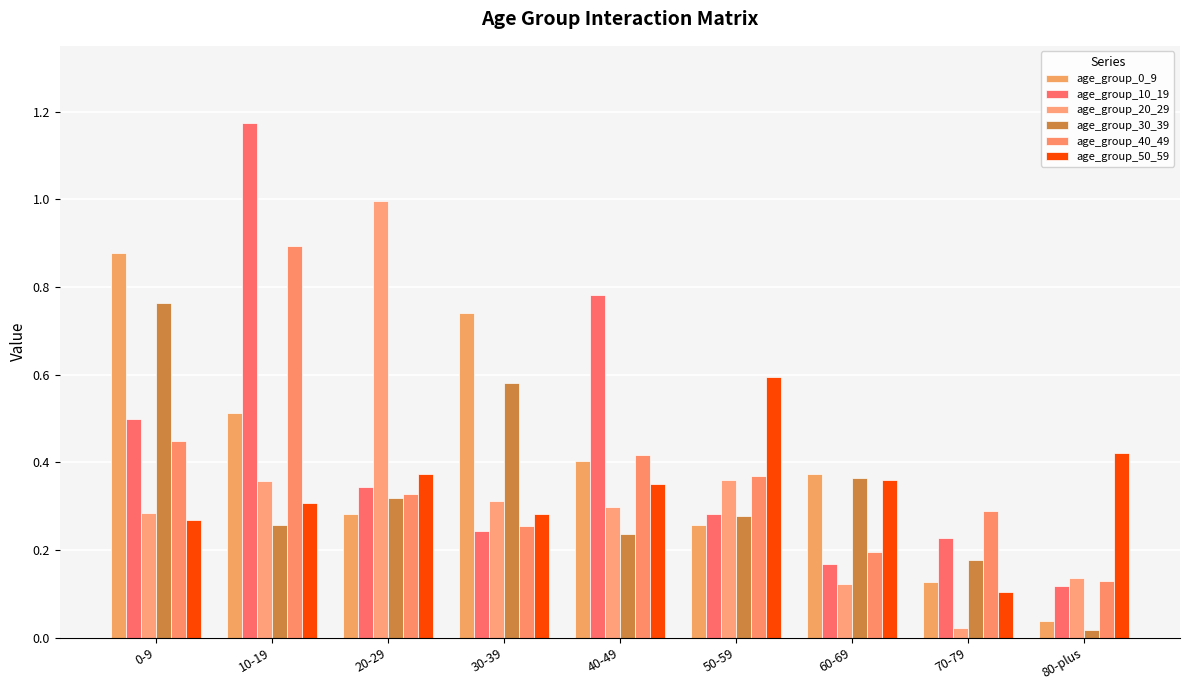

How many data points does each series have?

9